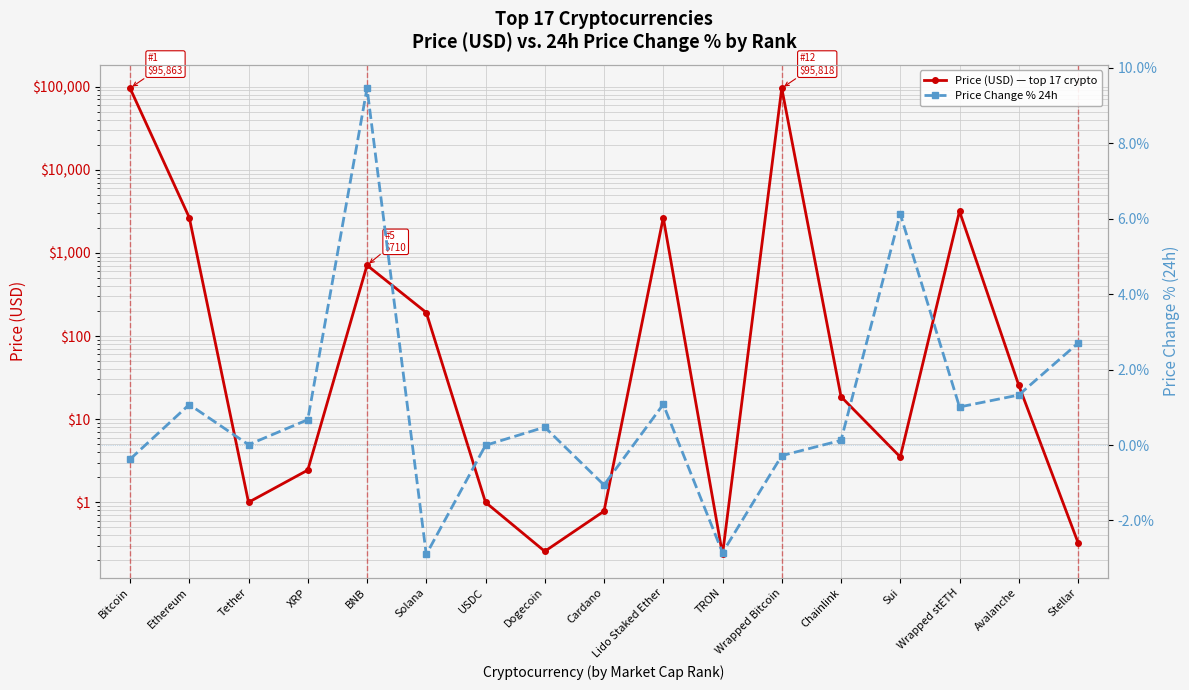

True or false: Price Change % 24h has a value of -0.7 at Bitcoin.

False